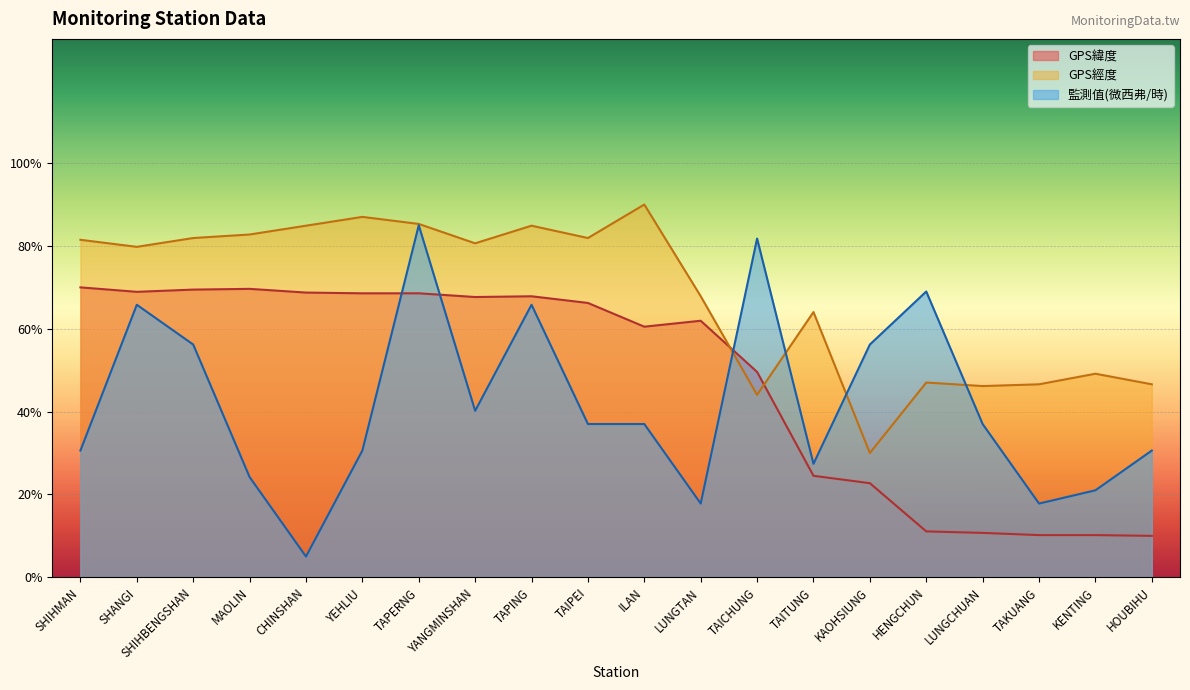

What is the label of the 8th point from the left?

YANGMINSHAN